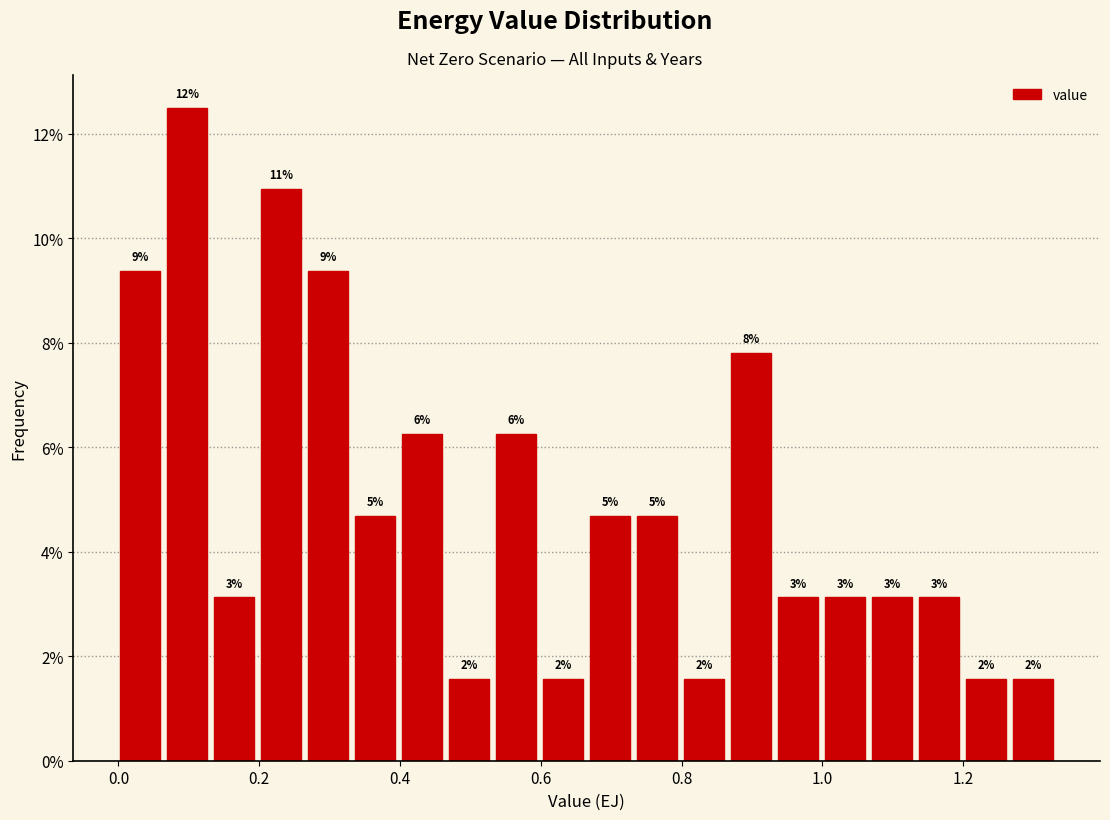

Around what value on the x-axis is the tallest bar? Give the approximate position of its centre, as read against the axis.

0.10